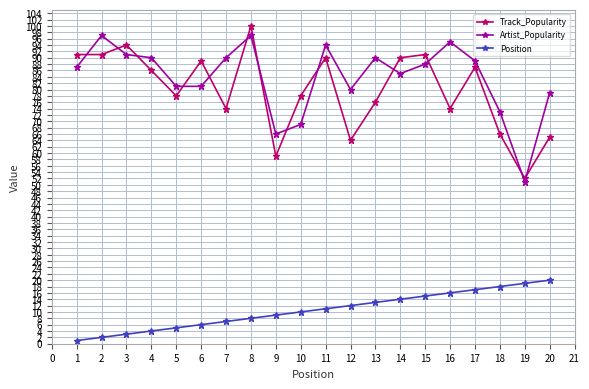

True or false: Position and Track_Popularity intersect in this chart.

False